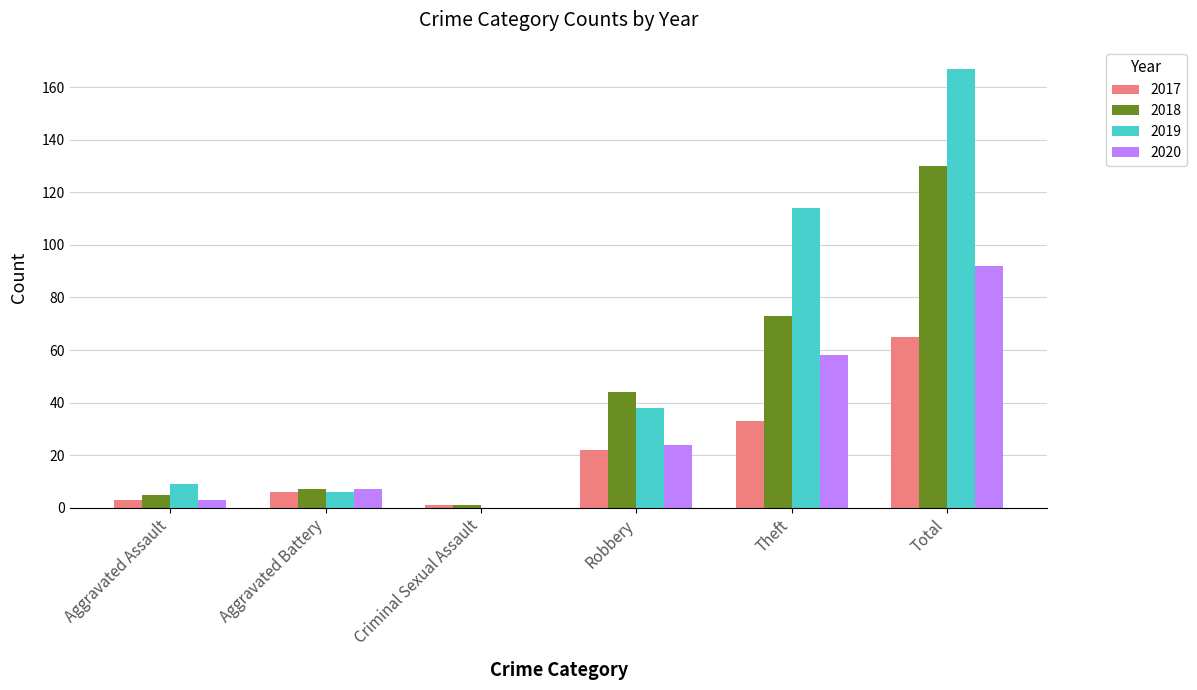

Is the value of 2018 at Aggravated Assault greater than the value of 2019 at Theft?

No